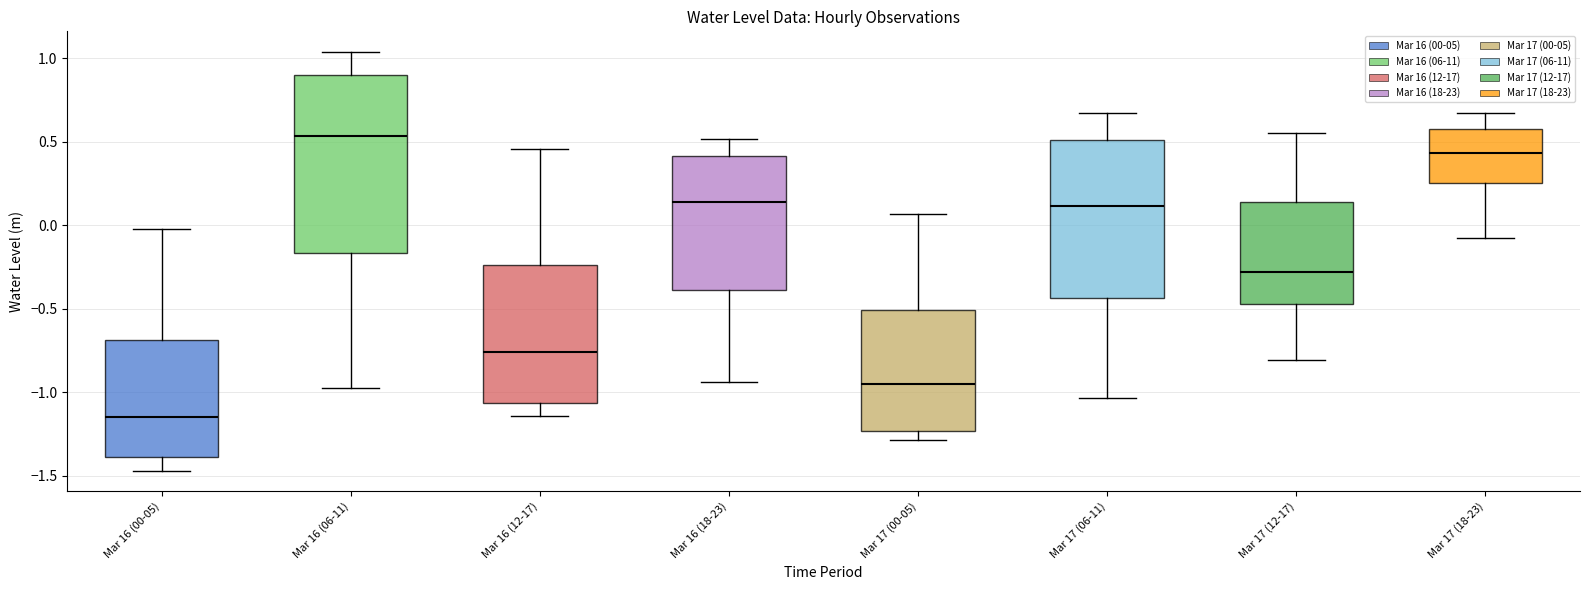

Which box's median line is the lowest?

Mar 16 (00-05)